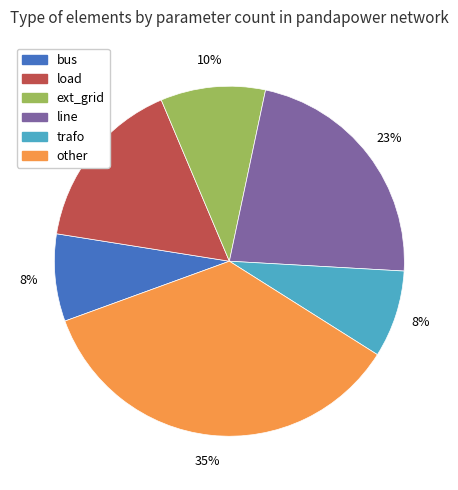

Do other and bus together represent more than half of the pie?

No